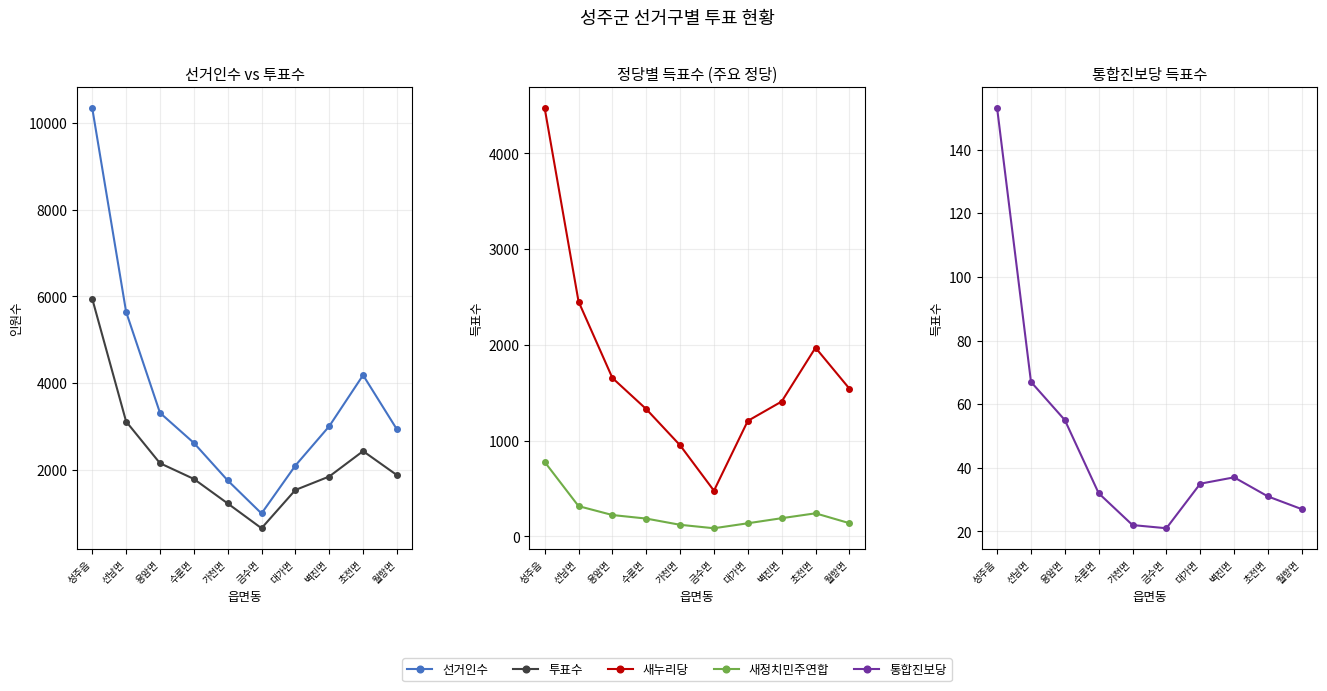

Which category has the highest value across all series?

성주읍